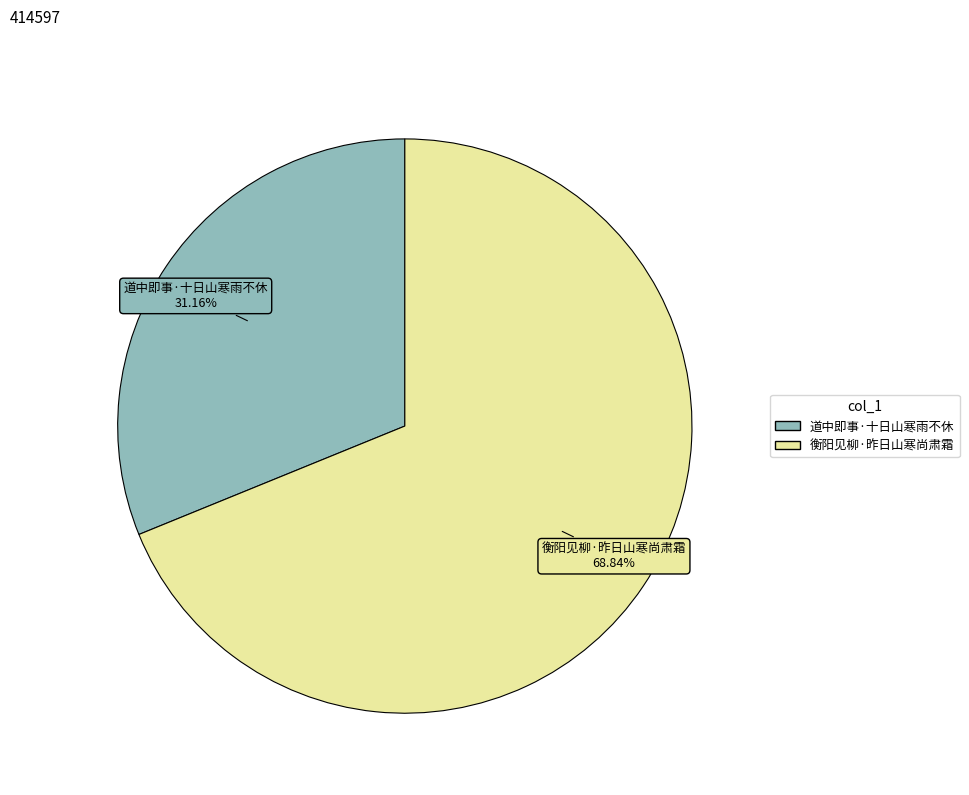

Combined, what portion of the pie is 道中即事·十日山寒雨不休 and 衡阳见柳·昨日山寒尚肃霜?

100.0%